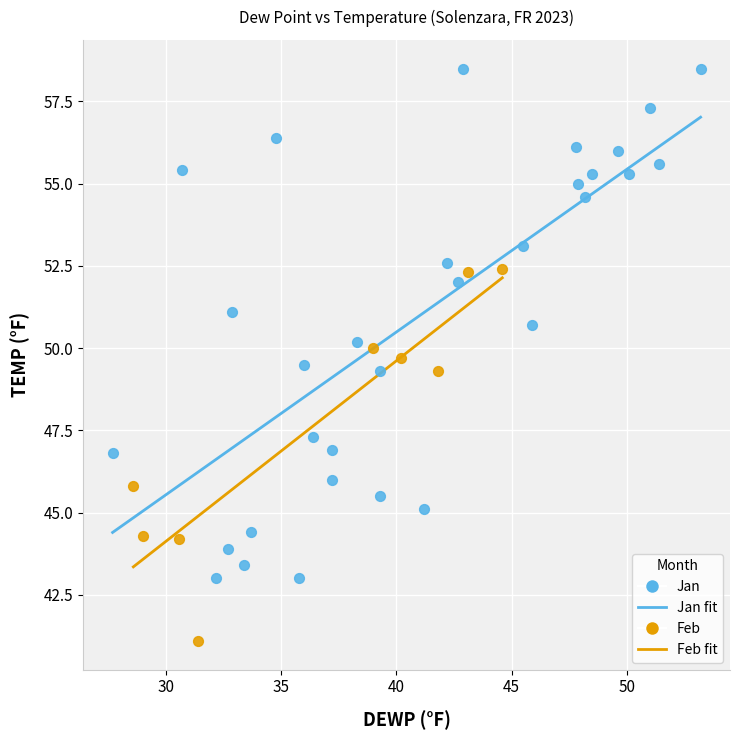

Which series contains the highest Y value?

Jan